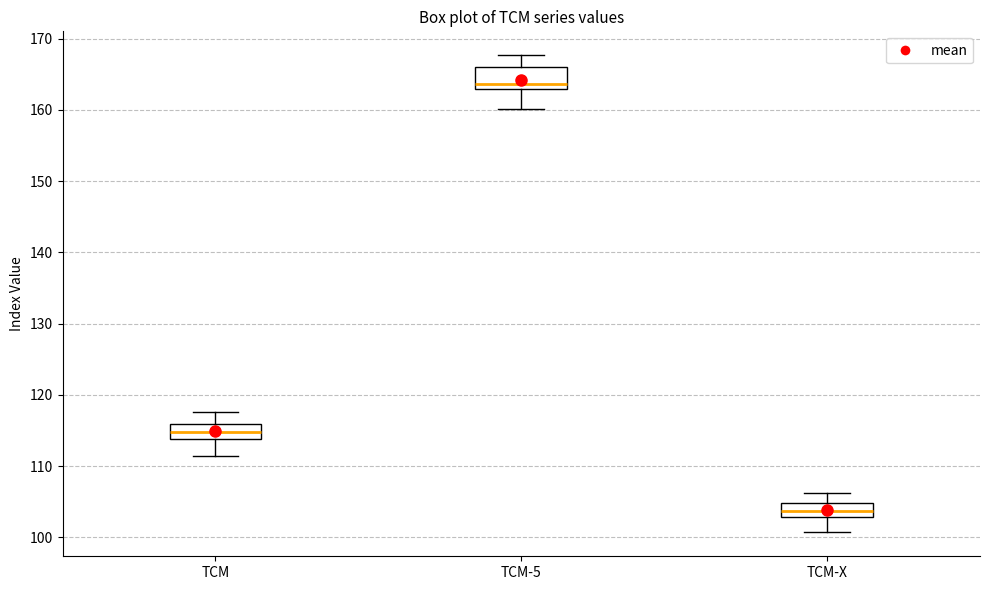

Where does the lower whisker of the box for TCM-5 end on the y-axis? The values are not printed on the chart, so give them approximately, as read against the axis.

160